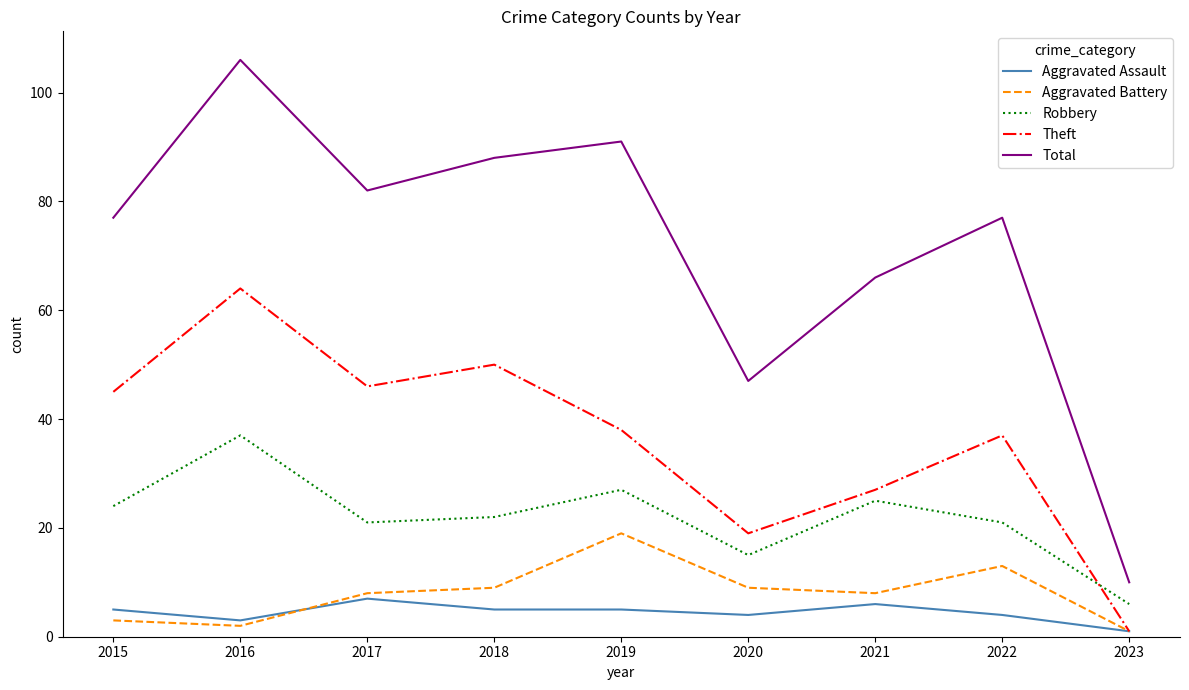

At which category is the sum across all series the highest?

2016